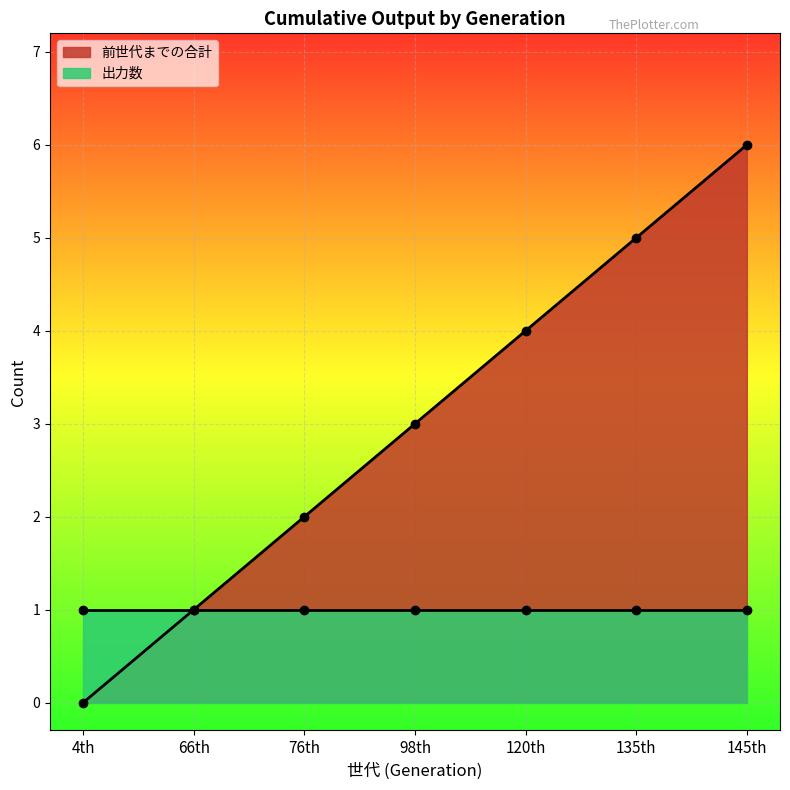

Where is the data nearest to the value 3?

98th